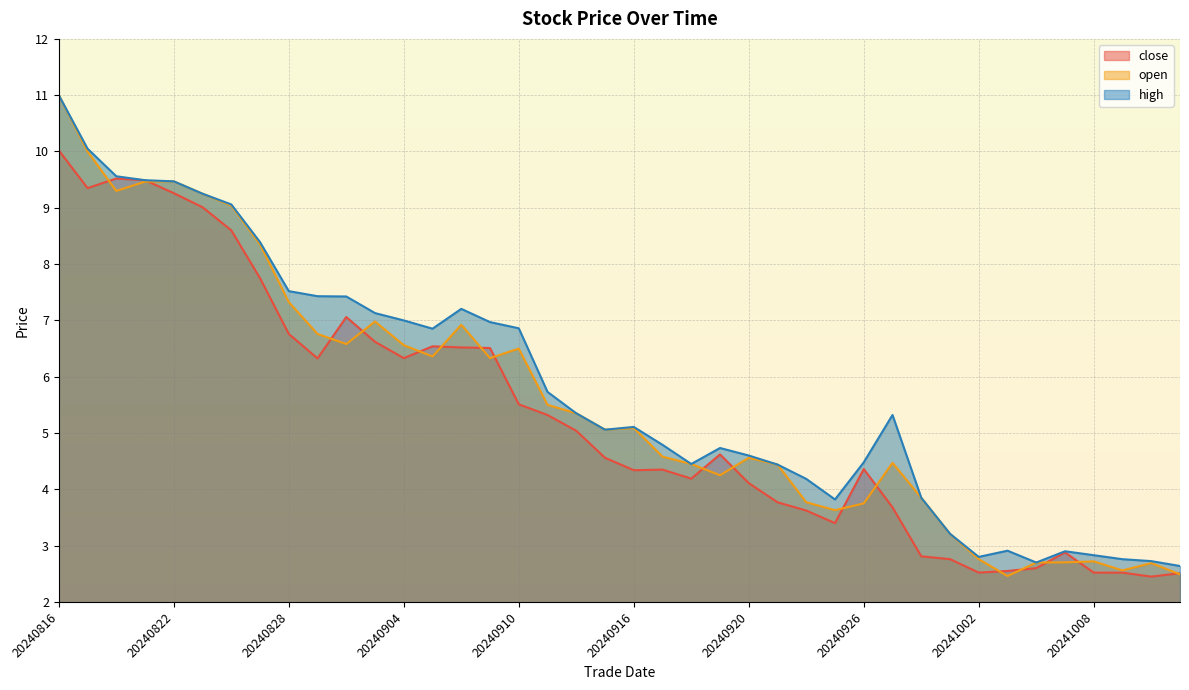

Between 20240906 and 20240916, which series saw the biggest shift?

close